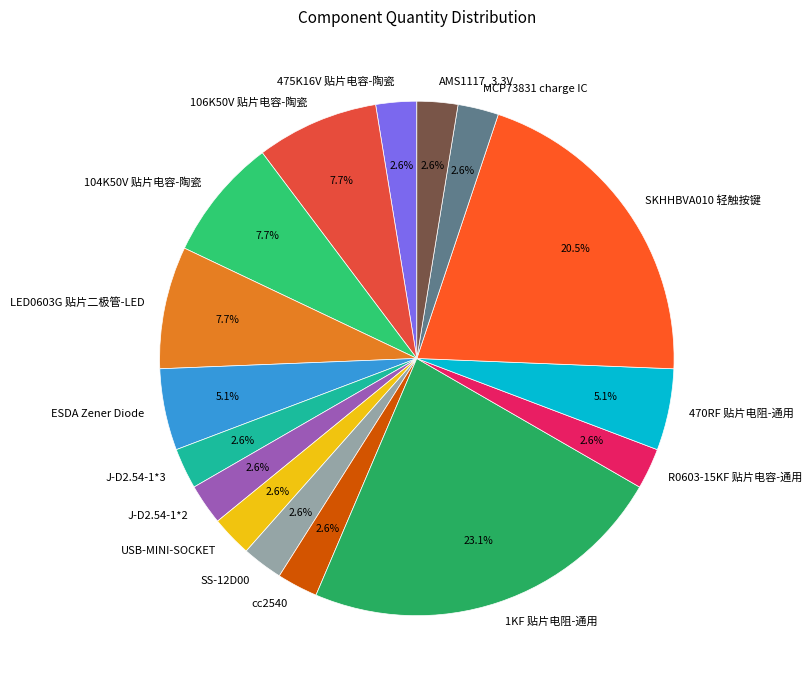

True or false: MCP73831 charge IC accounts for 3% of the total.

True